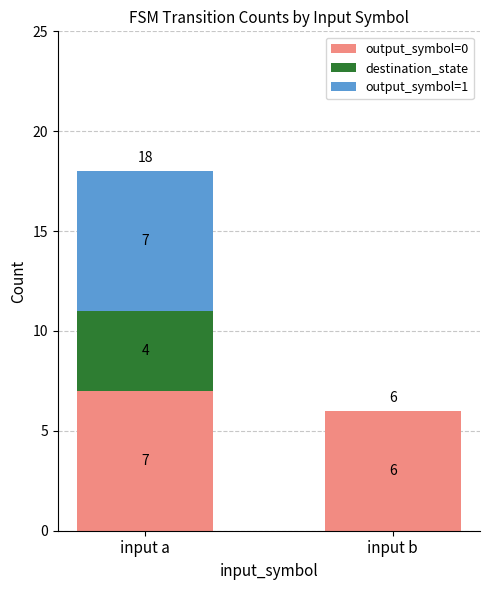

At which category is the sum across all series the highest?

input a